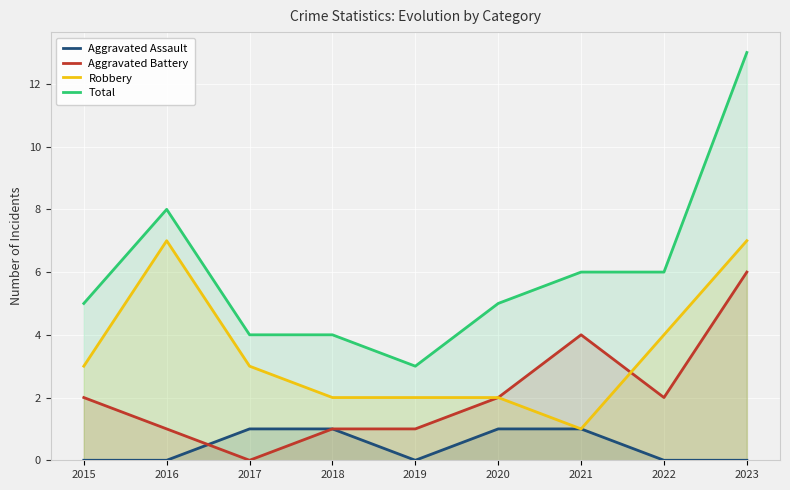

How many distinct data groups are displayed?

4